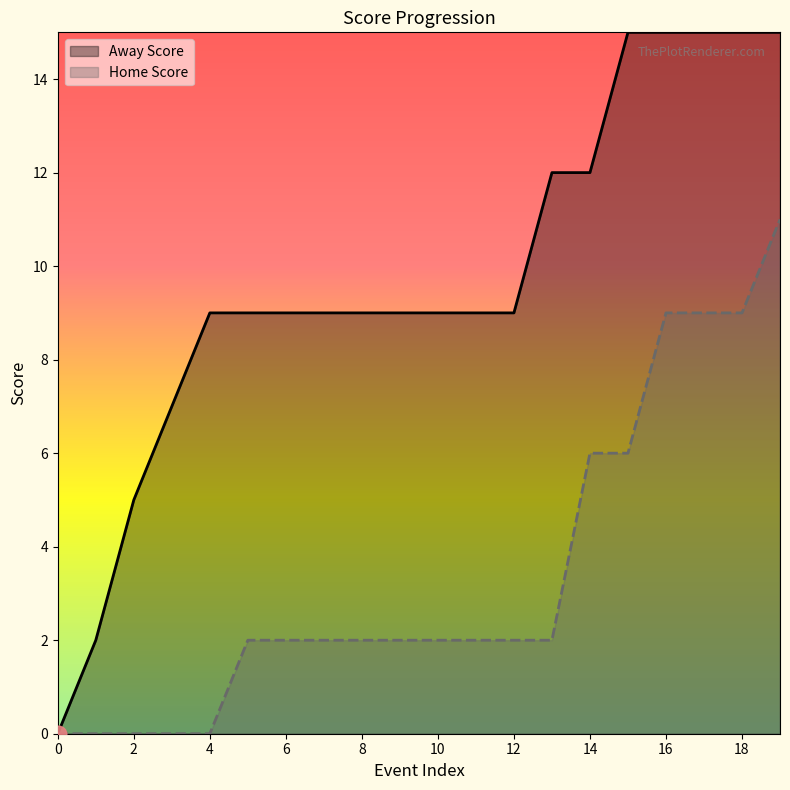

Which has a higher value, 19 or 11?

19